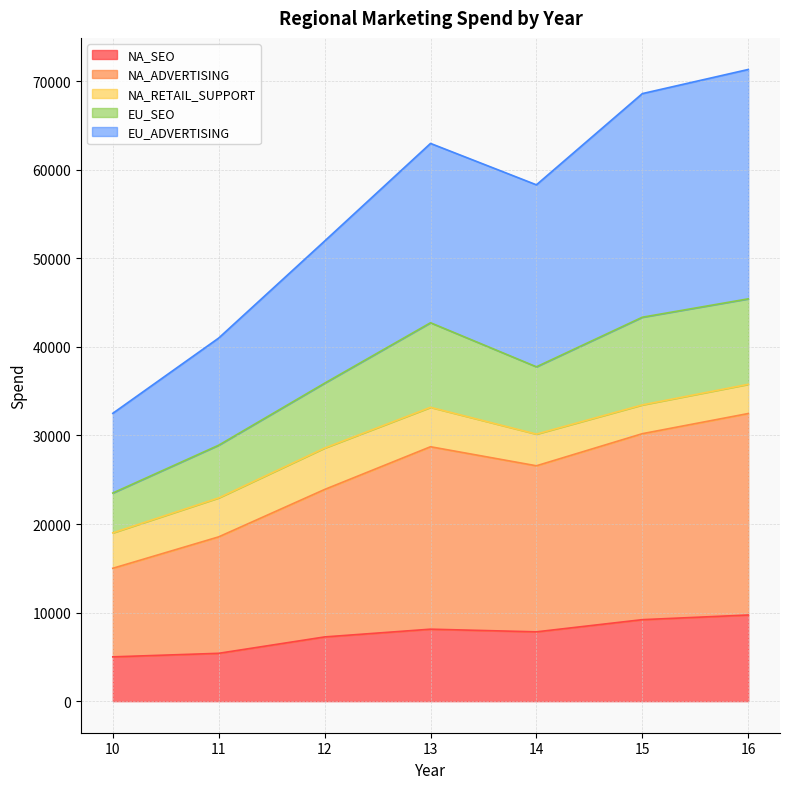

Is it true that NA_ADVERTISING equals 30200 at 15?

True